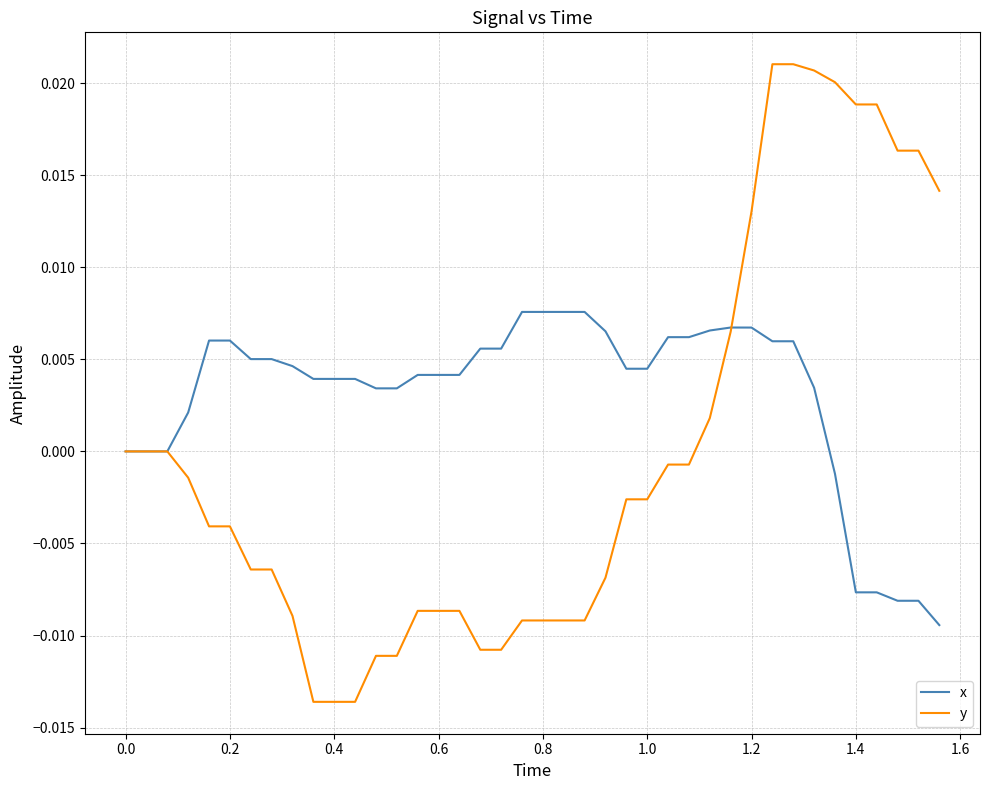

Rank the series by their maximum value, from highest to lowest.

y, x